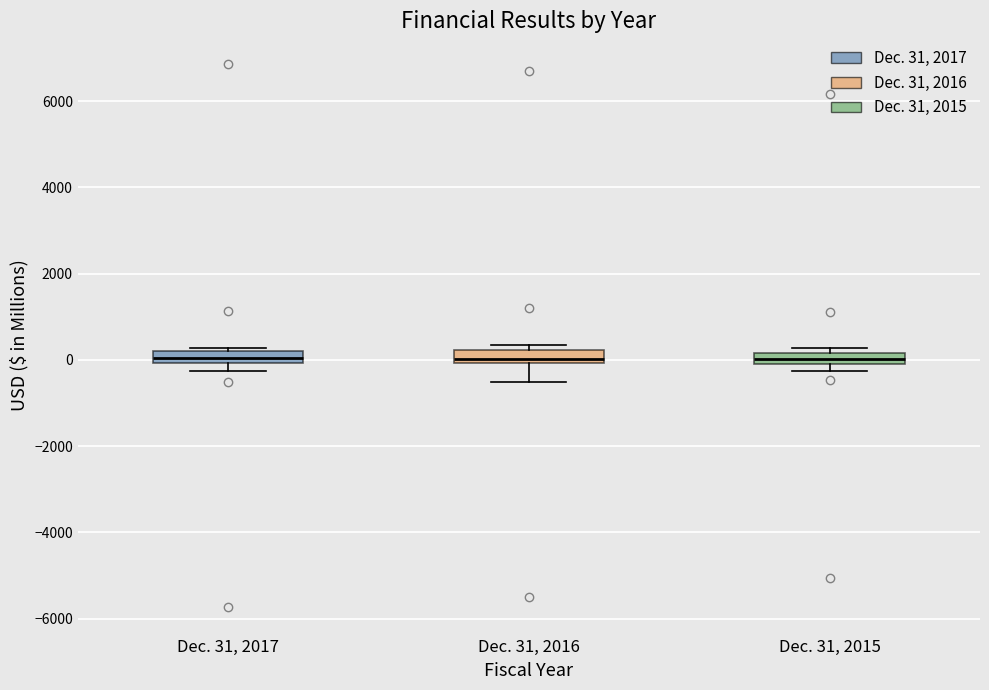

Where is the lower edge of the box for Dec. 31, 2017 on the y-axis? The values are not printed on the chart, so give them approximately, as read against the axis.

0